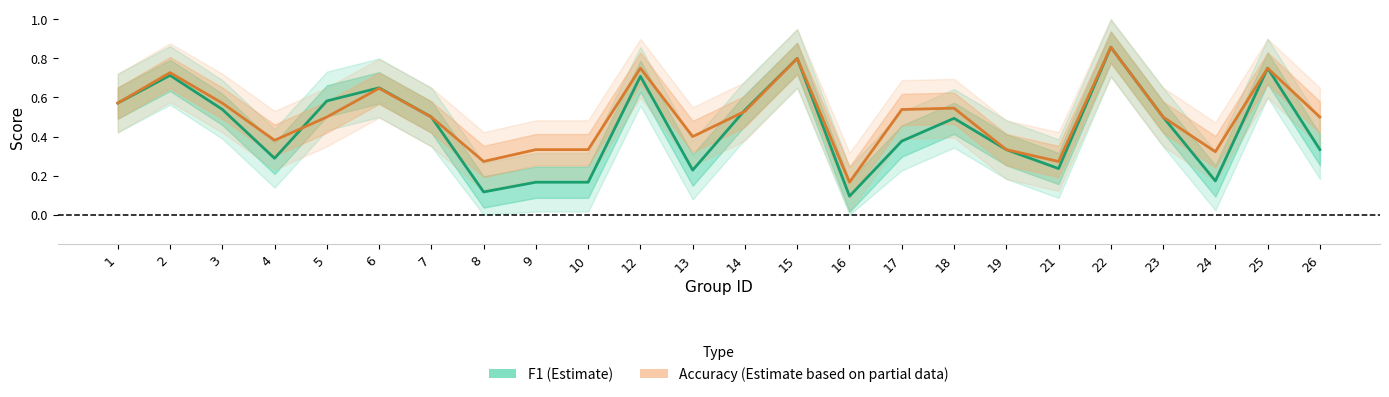

Does the chart have visible grid lines?

No